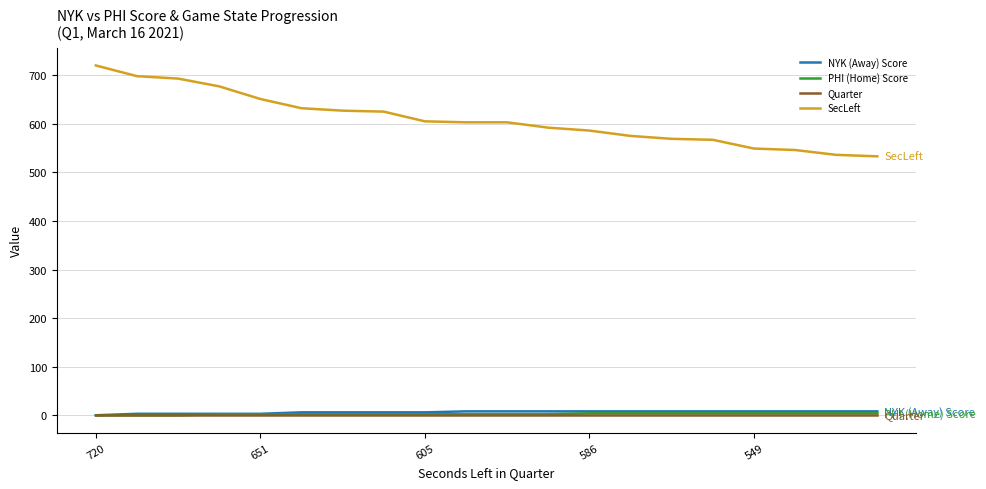

Which series has the largest range (max minus min)?

SecLeft